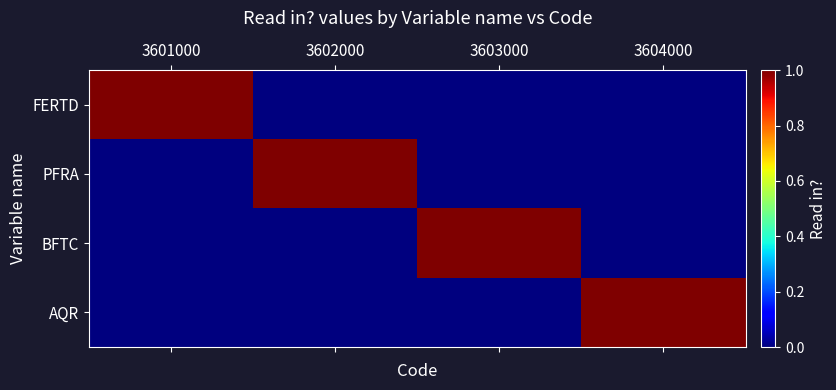

Which has a higher value, 3602000 or 3604000?

3602000